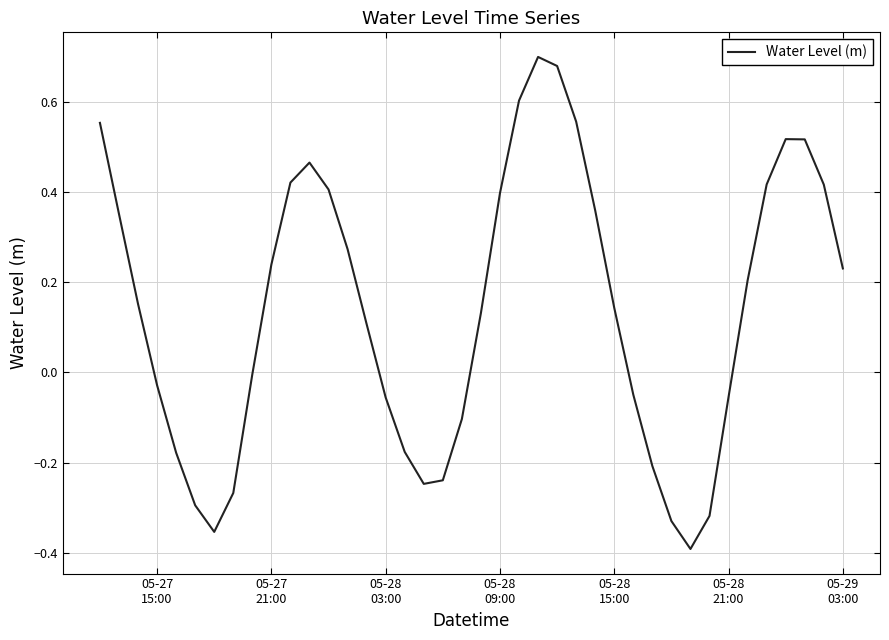

What is the difference between the maximum and minimum values?

1.1